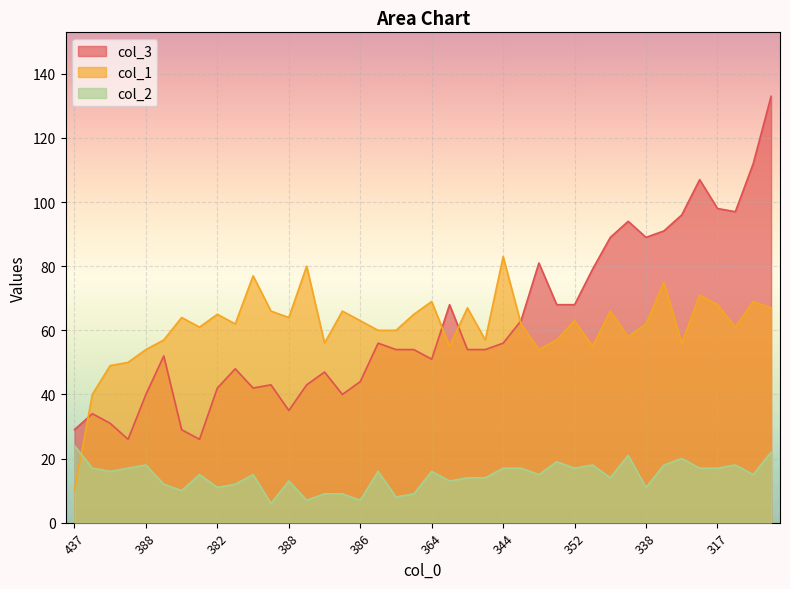

How many distinct data groups are displayed?

3